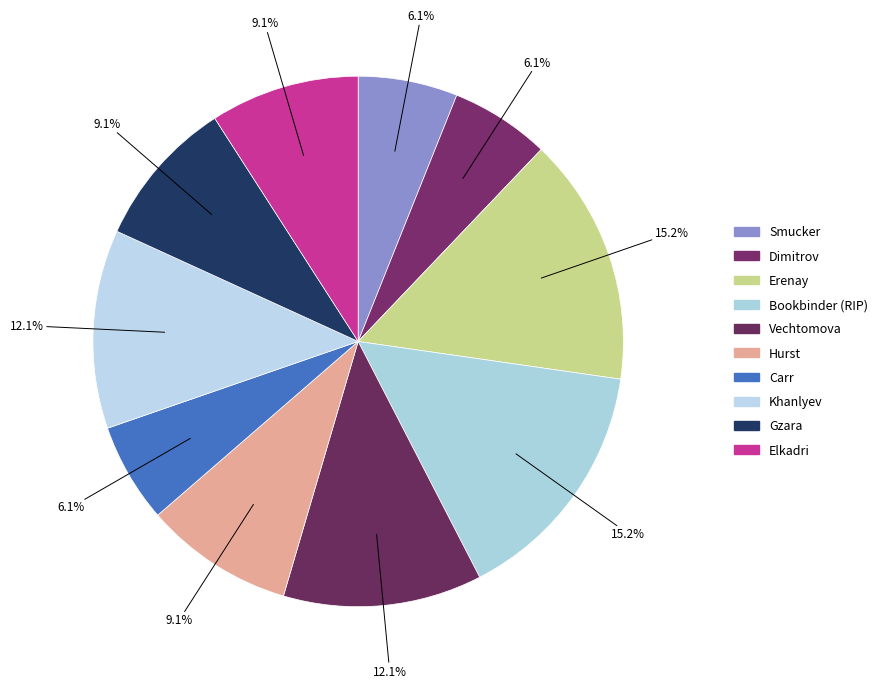

Is Vechtomova the majority of the pie?

No